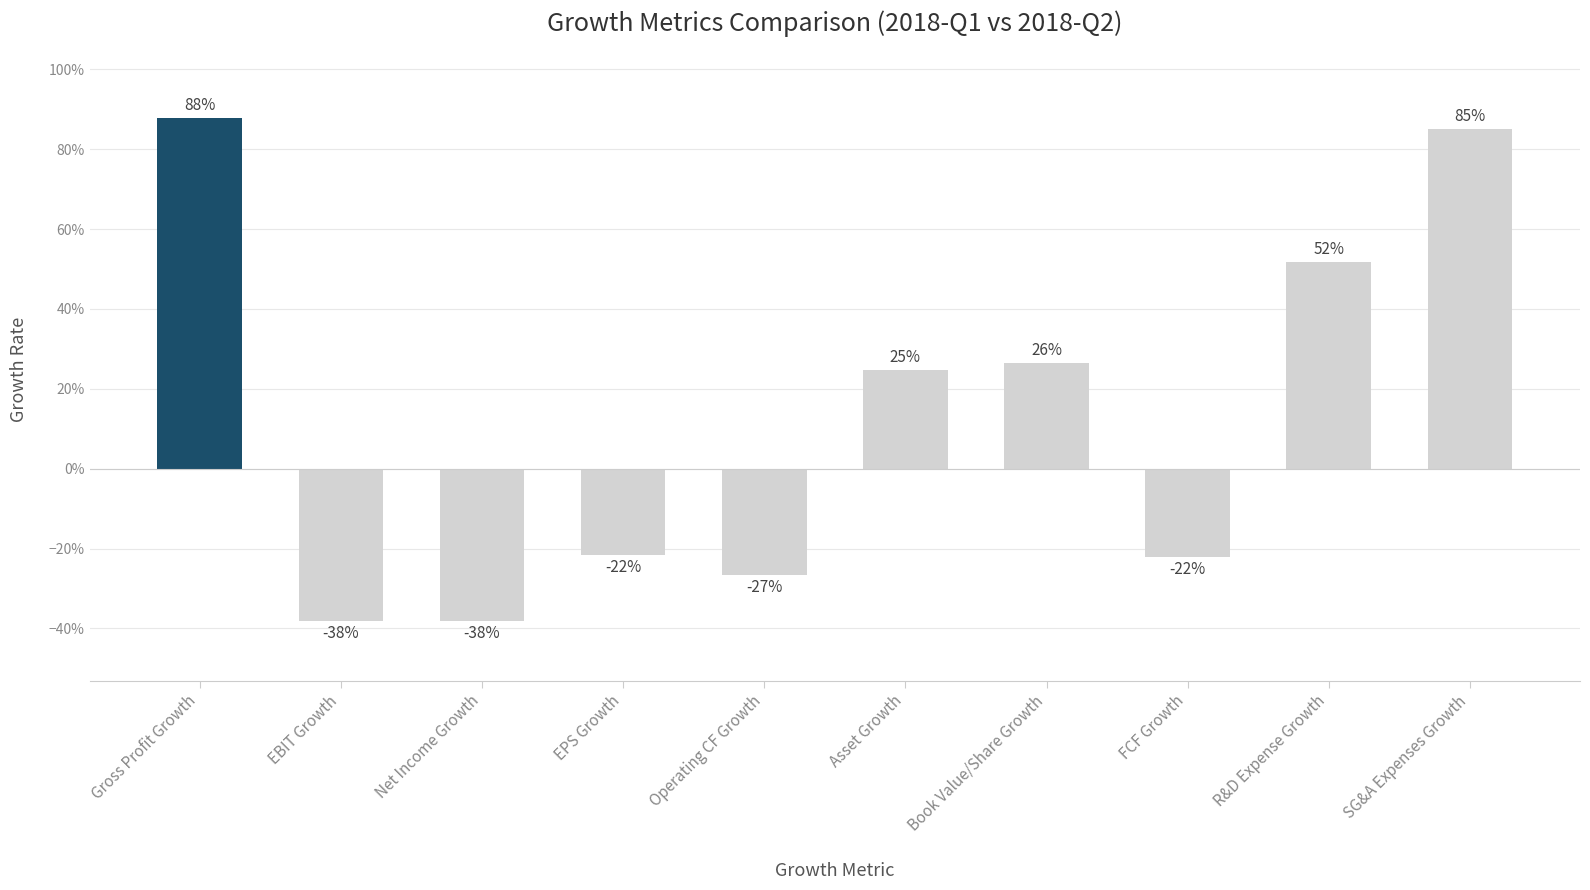

Are the bars horizontal?

No